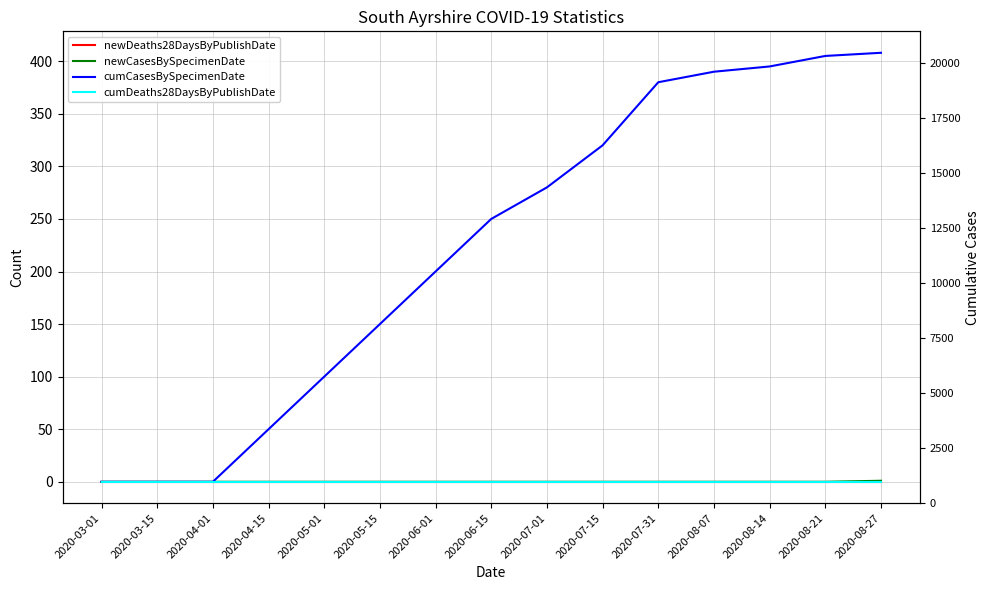

Rank the series by their maximum value, from highest to lowest.

cumCasesBySpecimenDate, newCasesBySpecimenDate, newDeaths28DaysByPublishDate, cumDeaths28DaysByPublishDate